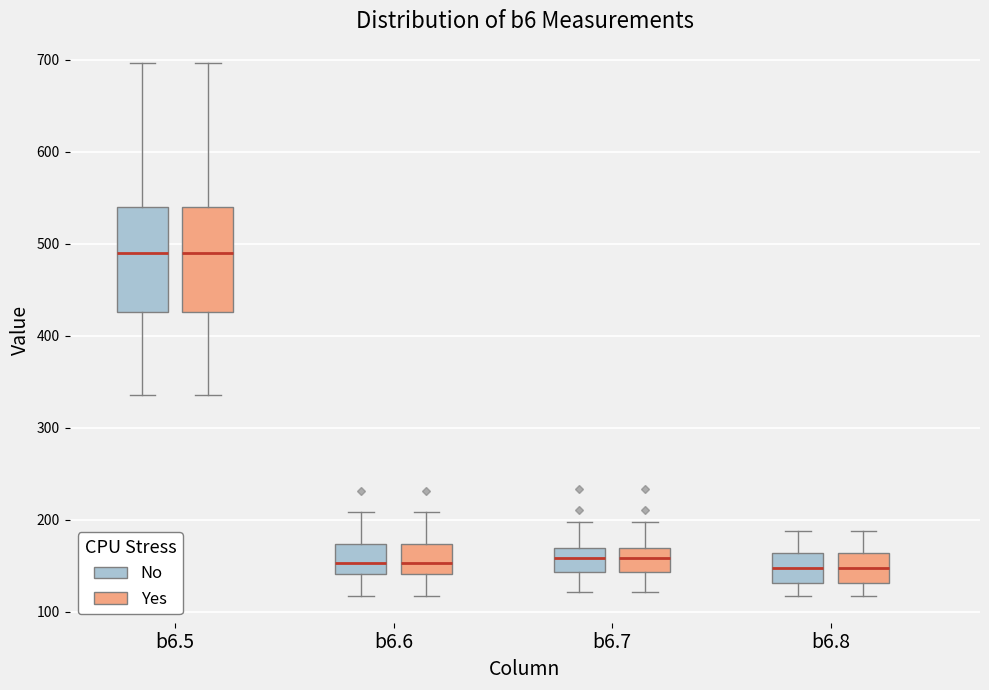

Where does the median line of the box for b6.5 (Yes) sit on the y-axis? The values are not printed on the chart, so give them approximately, as read against the axis.

490